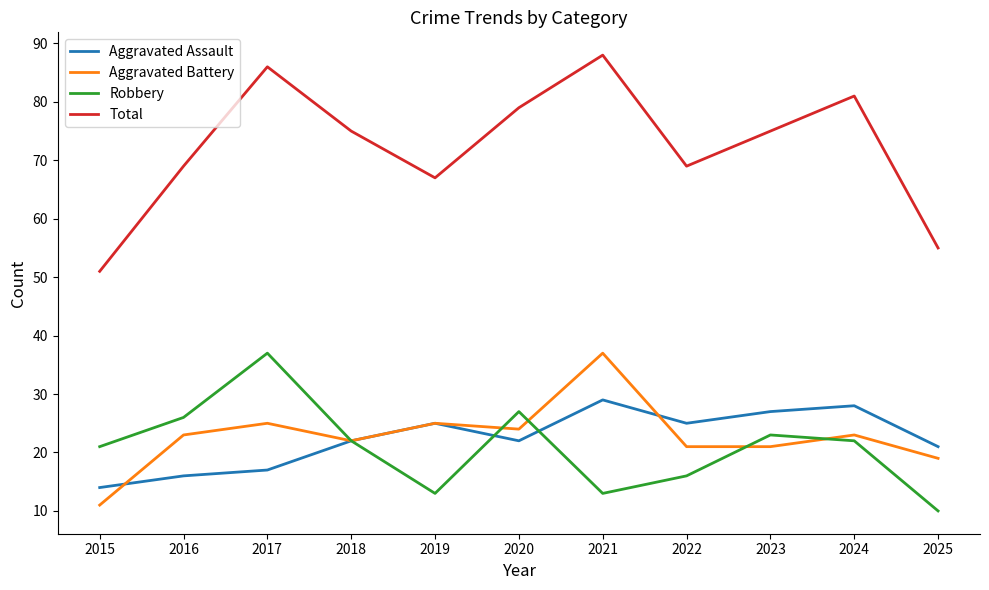

True or false: Total and Robbery intersect in this chart.

False